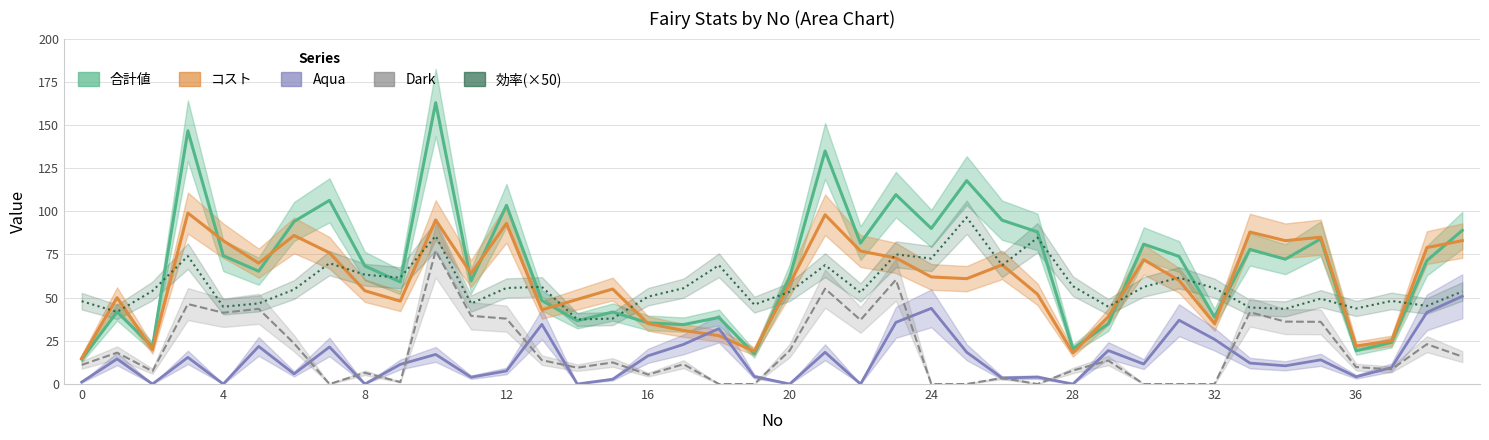

How many lines are shown in the chart?

5